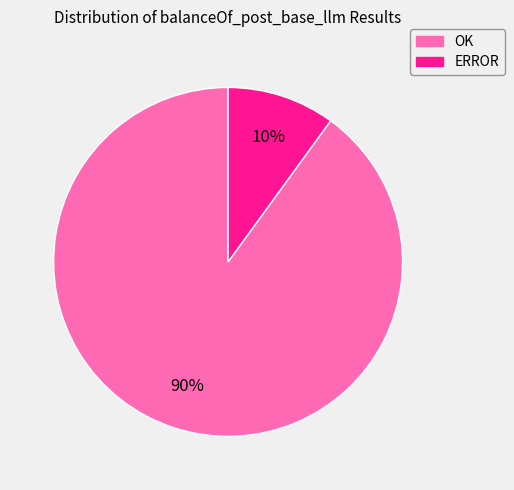

Rank the categories by value from lowest to highest.

ERROR, OK